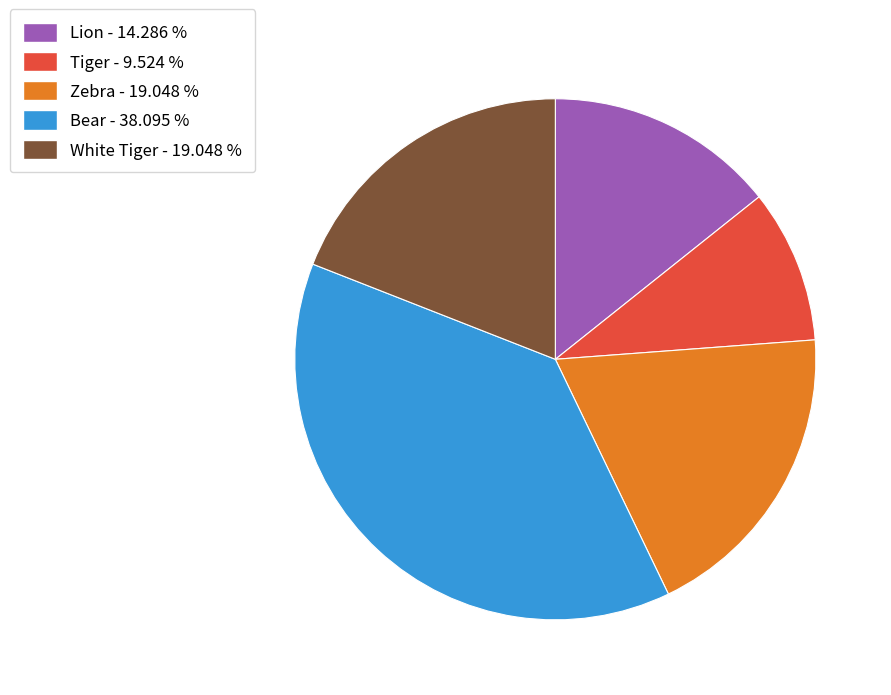

Do White Tiger and Bear together represent more than half of the pie?

Yes